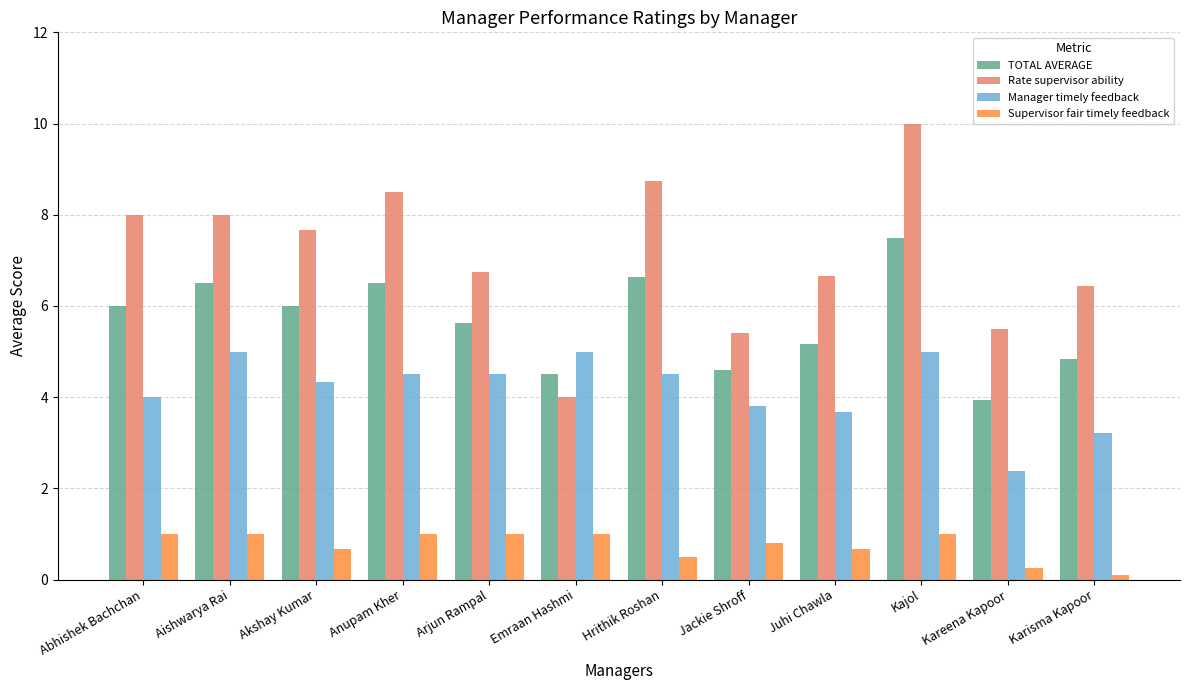

Is the value of Rate supervisor ability at Anupam Kher greater than the value of TOTAL AVERAGE at Hrithik Roshan?

Yes